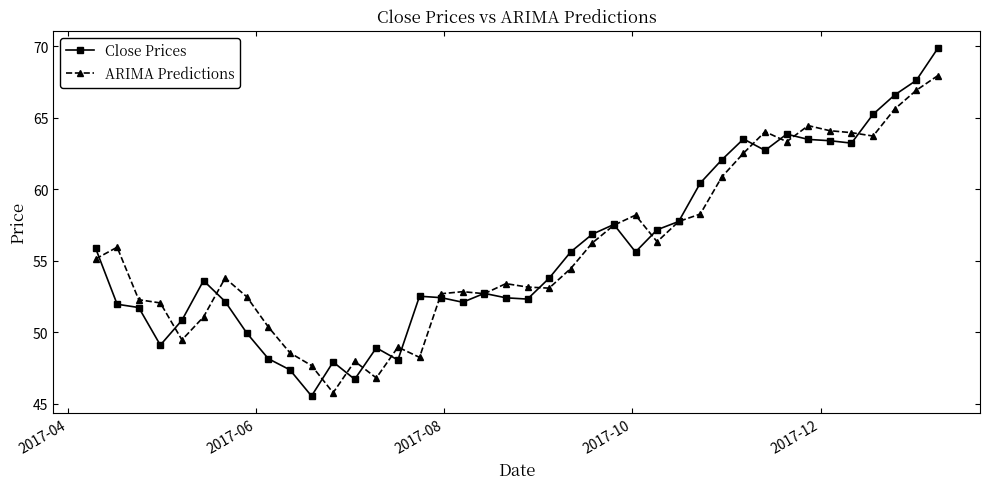

At how many categories does at least one series exceed 55?

20